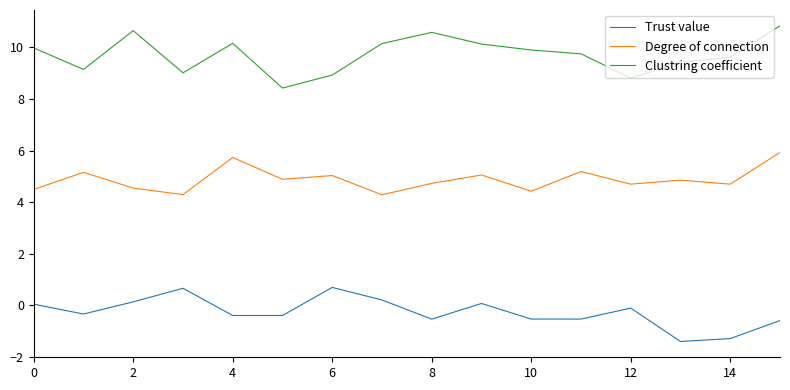

Count the number of data series in this chart.

3